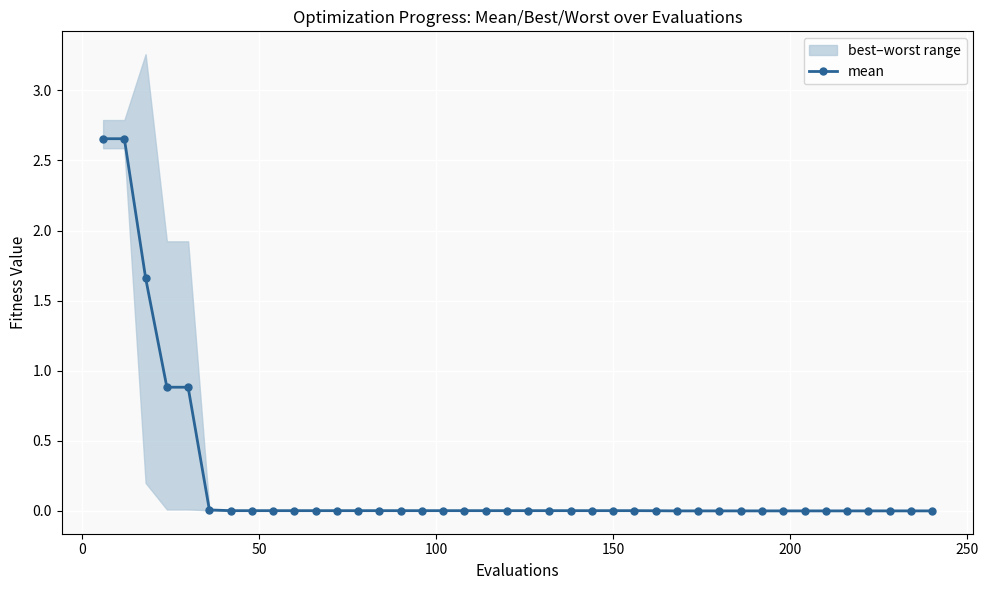

True or false: there are more than 1 points higher than both neighbors.

False